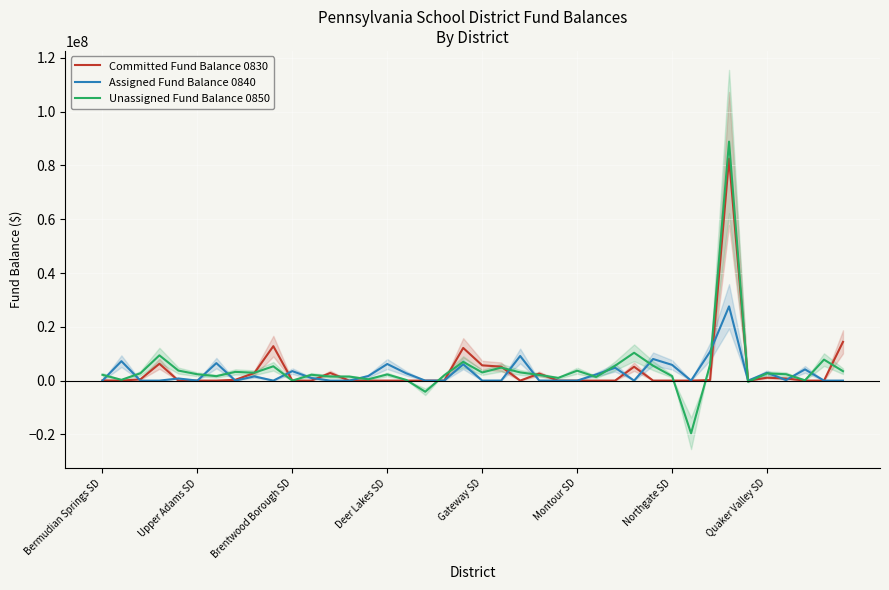

How many lines are shown in the chart?

3